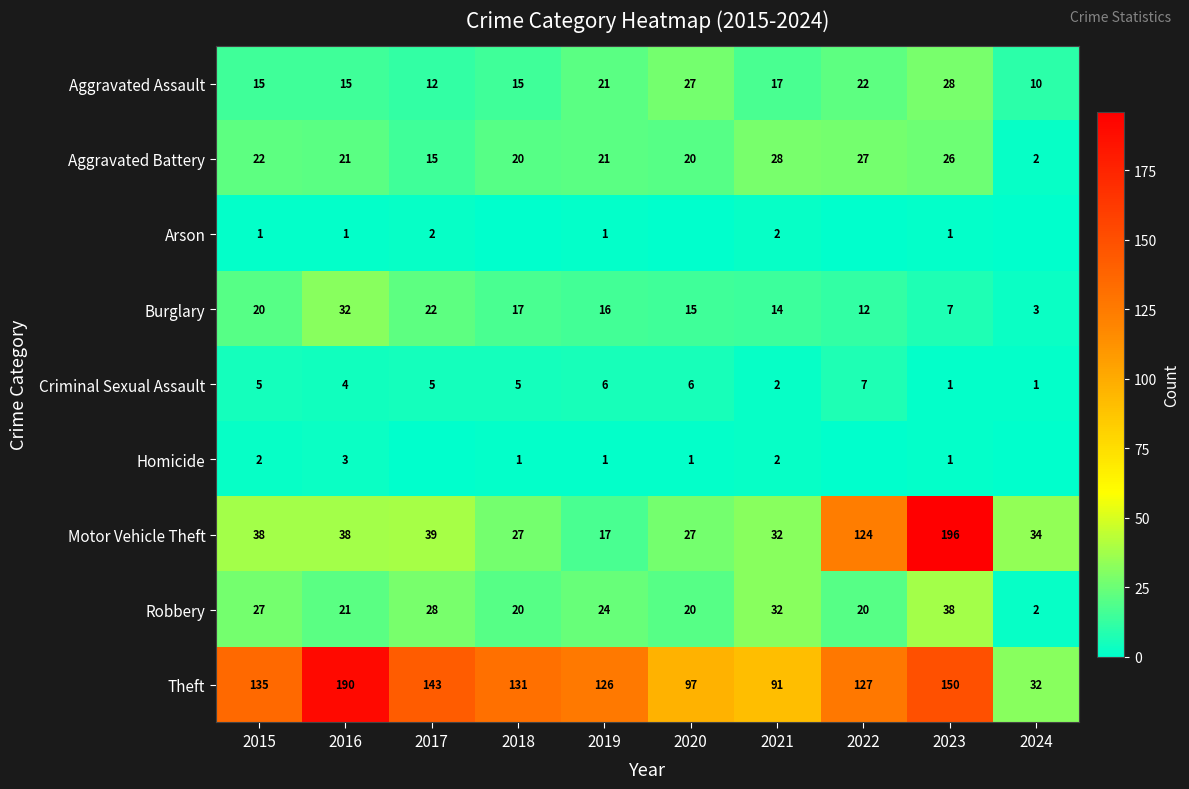

At 2015, list the series in order from largest to smallest.

Theft, Motor Vehicle Theft, Robbery, Aggravated Battery, Burglary, Aggravated Assault, Criminal Sexual Assault, Homicide, Arson